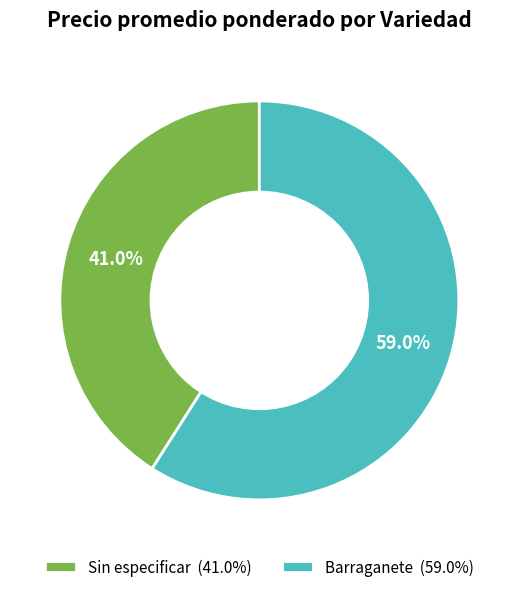

Which slice represents more than half of the pie?

Barraganete (59.0%)